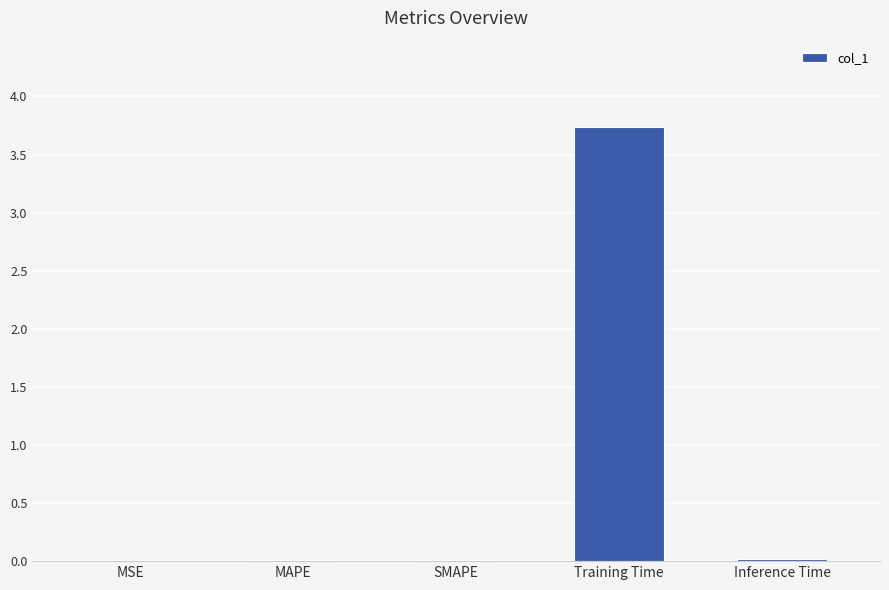

What is the sum of all values?

3.8